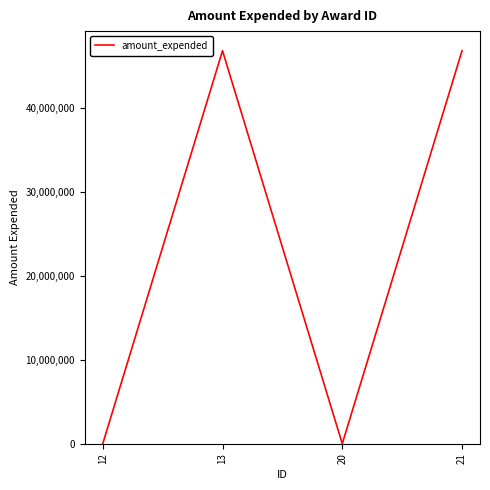

How many series are shown in this chart?

1